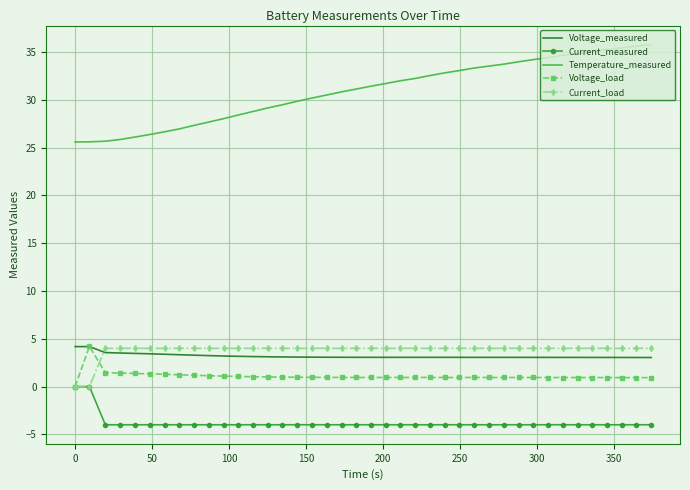

True or false: Current_measured and Temperature_measured cross at least once.

False